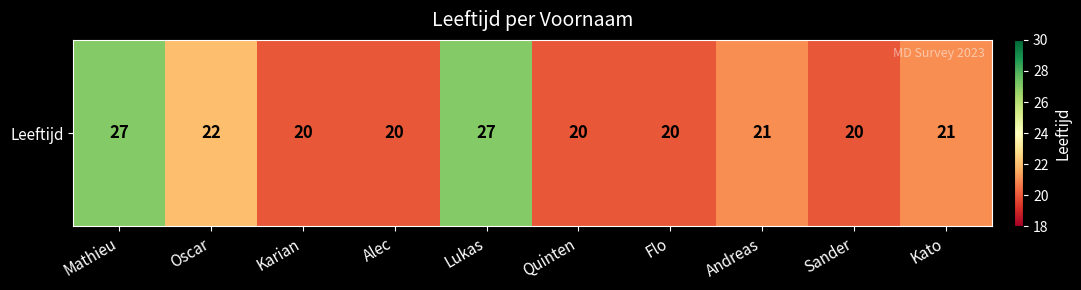

What is the difference between the maximum and second lowest values?

7